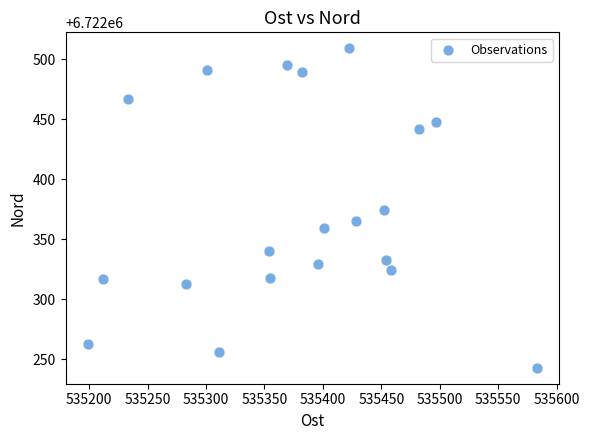

What is the range of Y values (max minus min)?

266